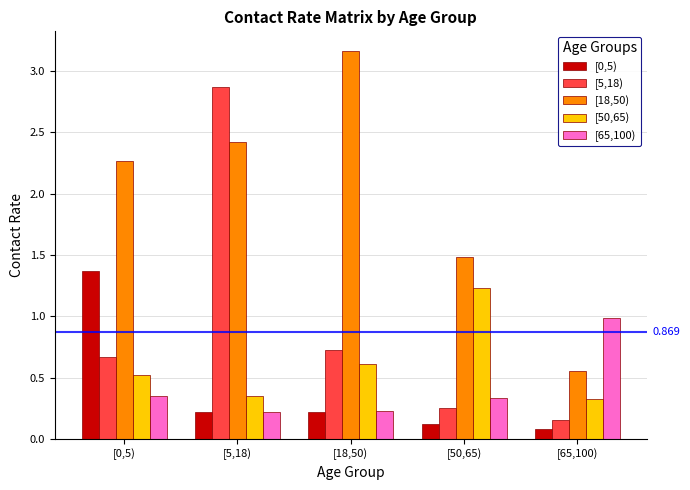

What is the value of the [50,65) bar at the 4th from the left?

1.2